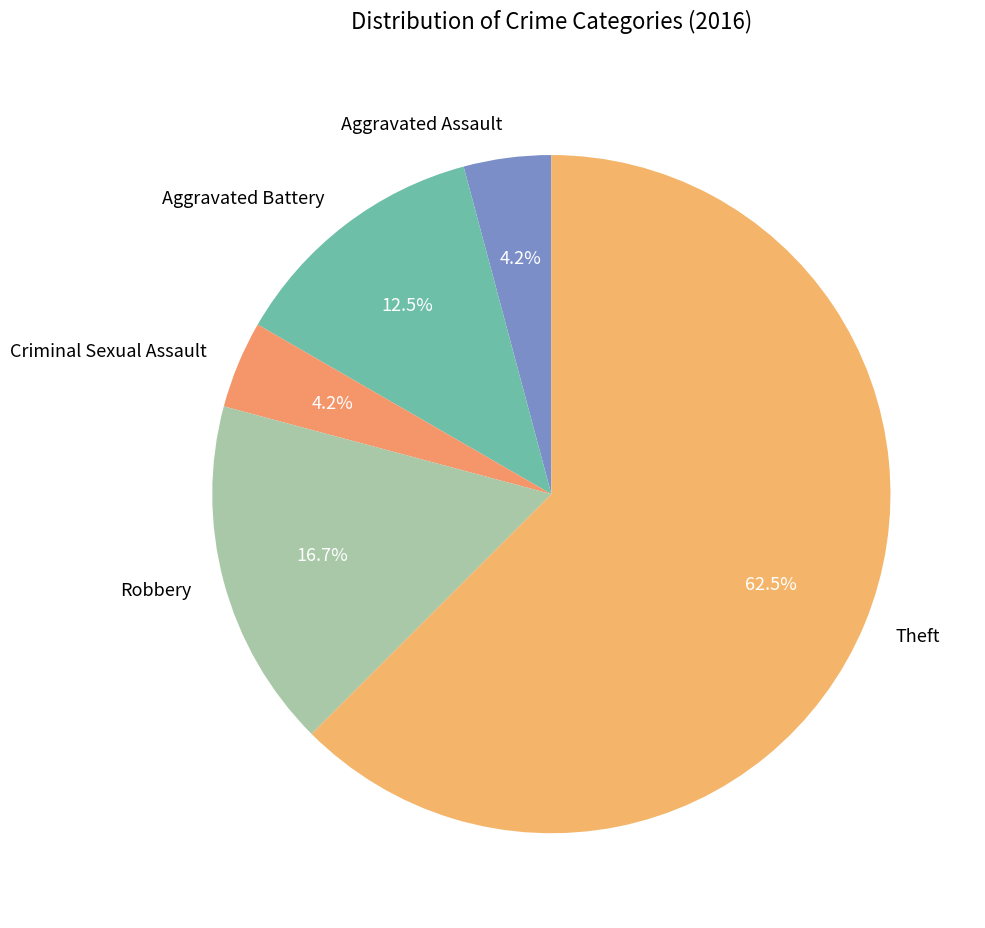

The Criminal Sexual Assault slice represents 4% of the pie. True or false?

True